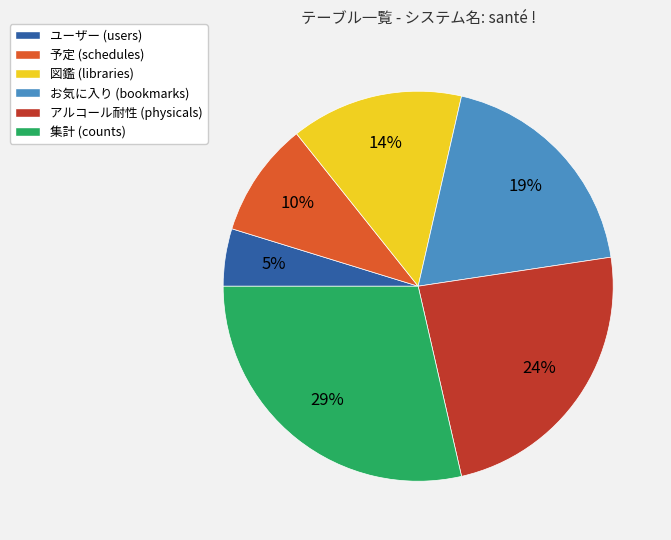

To the nearest percent, what is the difference between the largest and smallest slice percentages?

24%